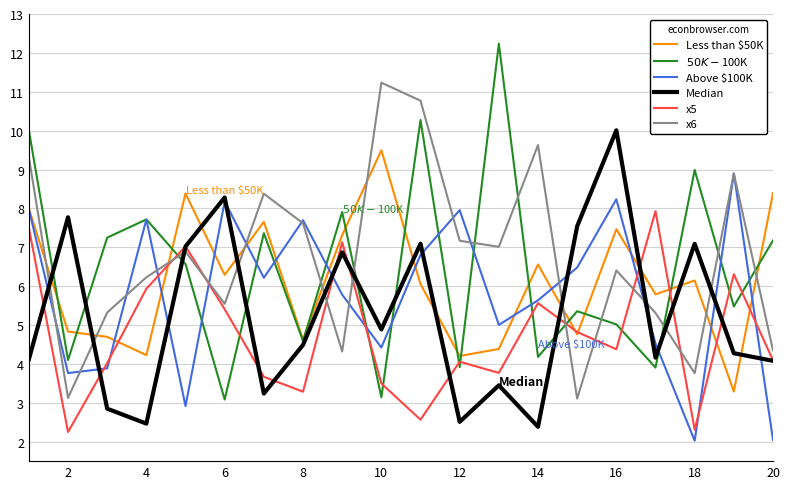

How many interior local valleys does the x6 series have?

6